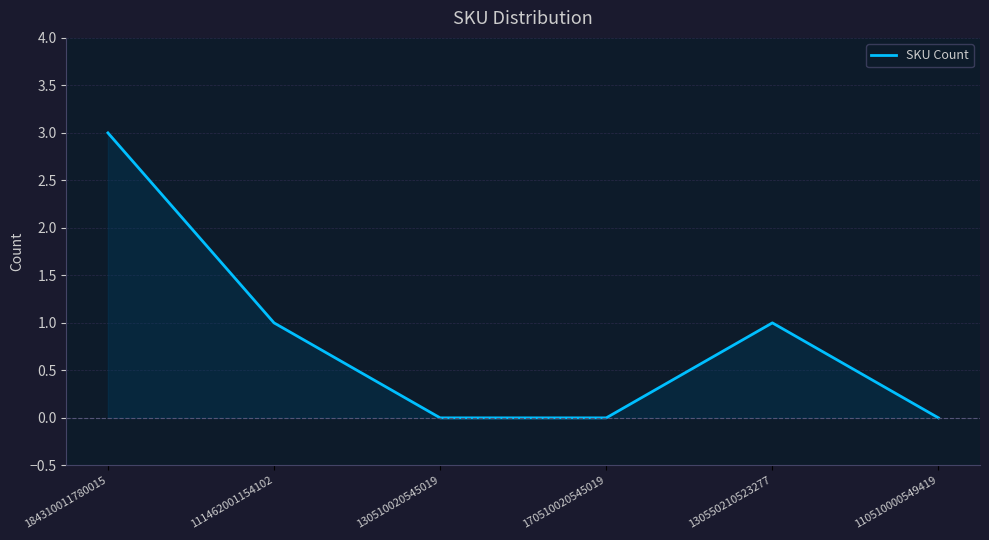

Which has a higher value, 111462001154102 or 110510000549419?

111462001154102